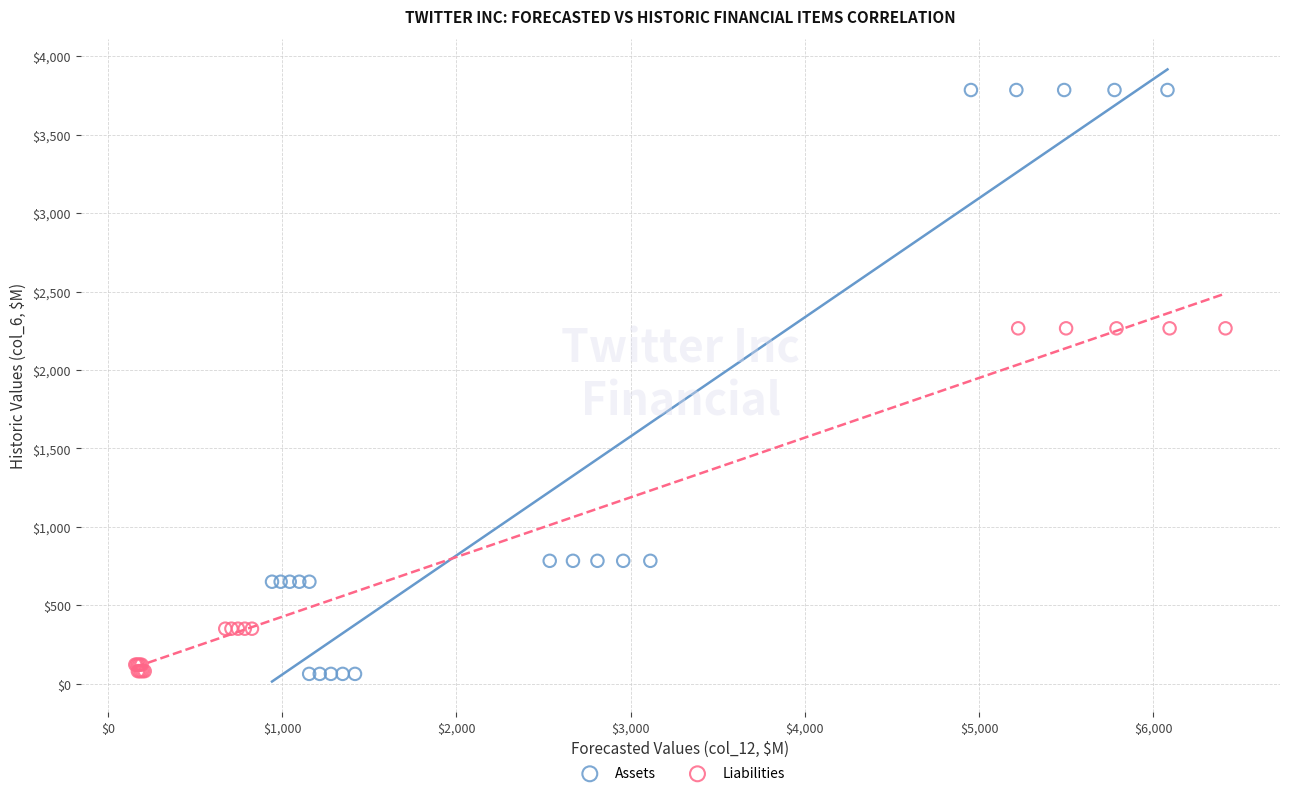

What are all the series names shown in the legend?

Assets, Liabilities